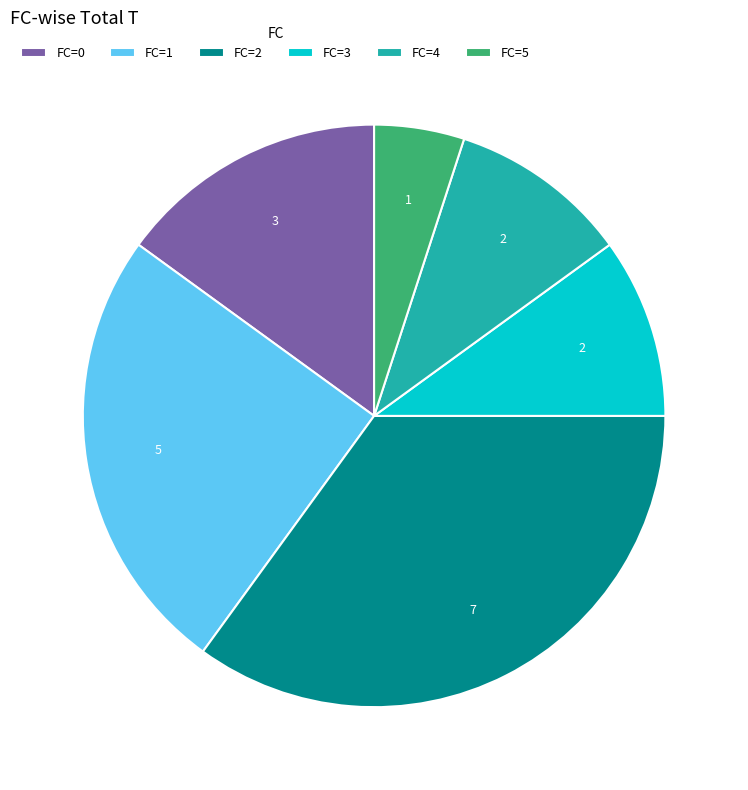

Which category has the smallest portion of the pie?

FC=5